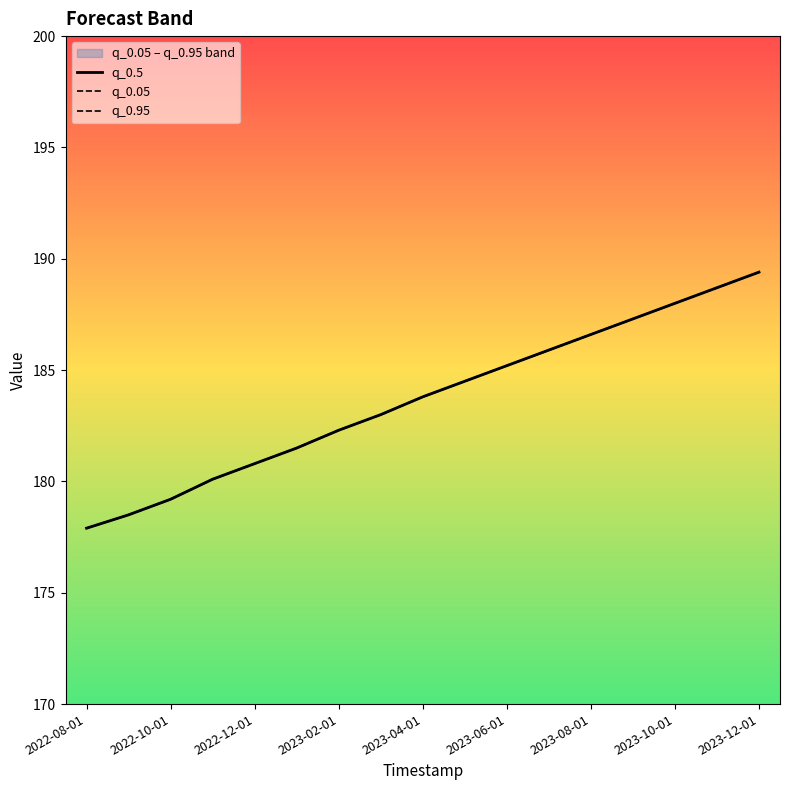

What is the sum of all q_0.5 values?

3122.7